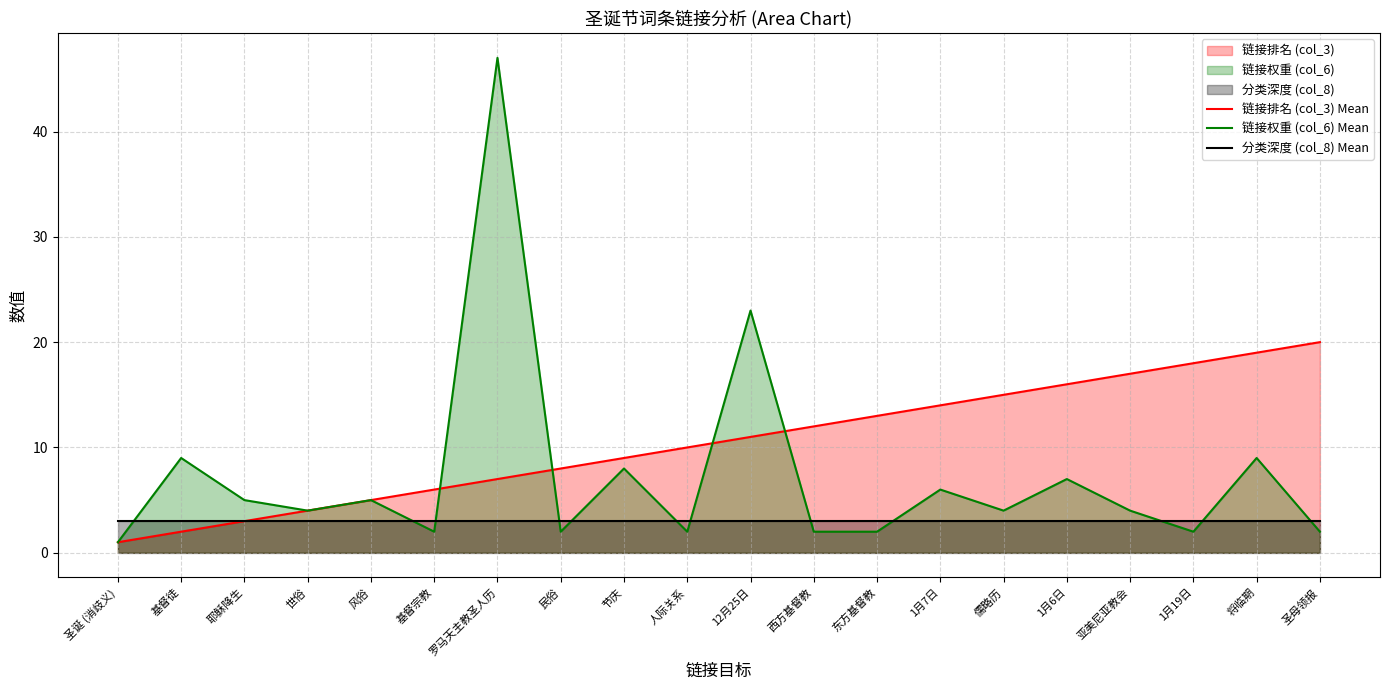

What is the sum of the 分类深度 (col_8) Mean values at 将临期 and 人际关系?

6